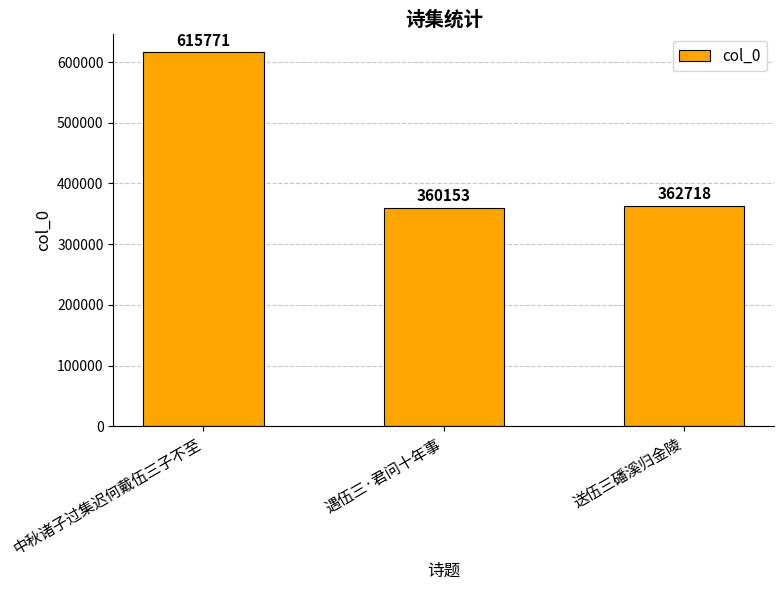

How many series are shown in this chart?

1